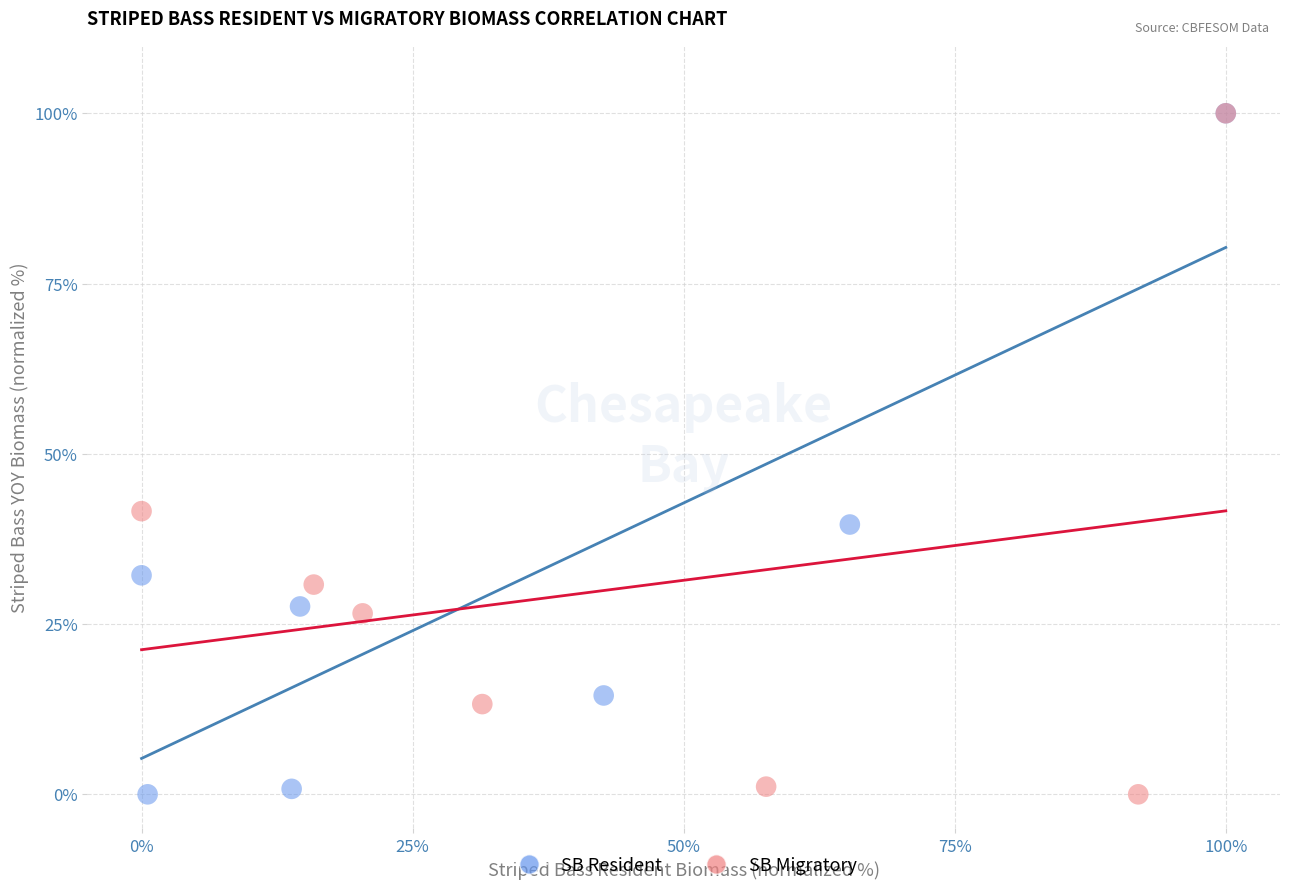

What are all the series names shown in the legend?

SB Resident, SB Migratory